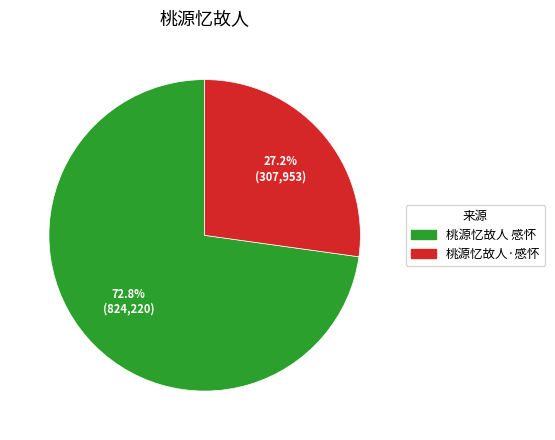

To the nearest percent, what percentage of the pie is 桃源忆故人·感怀?

27%